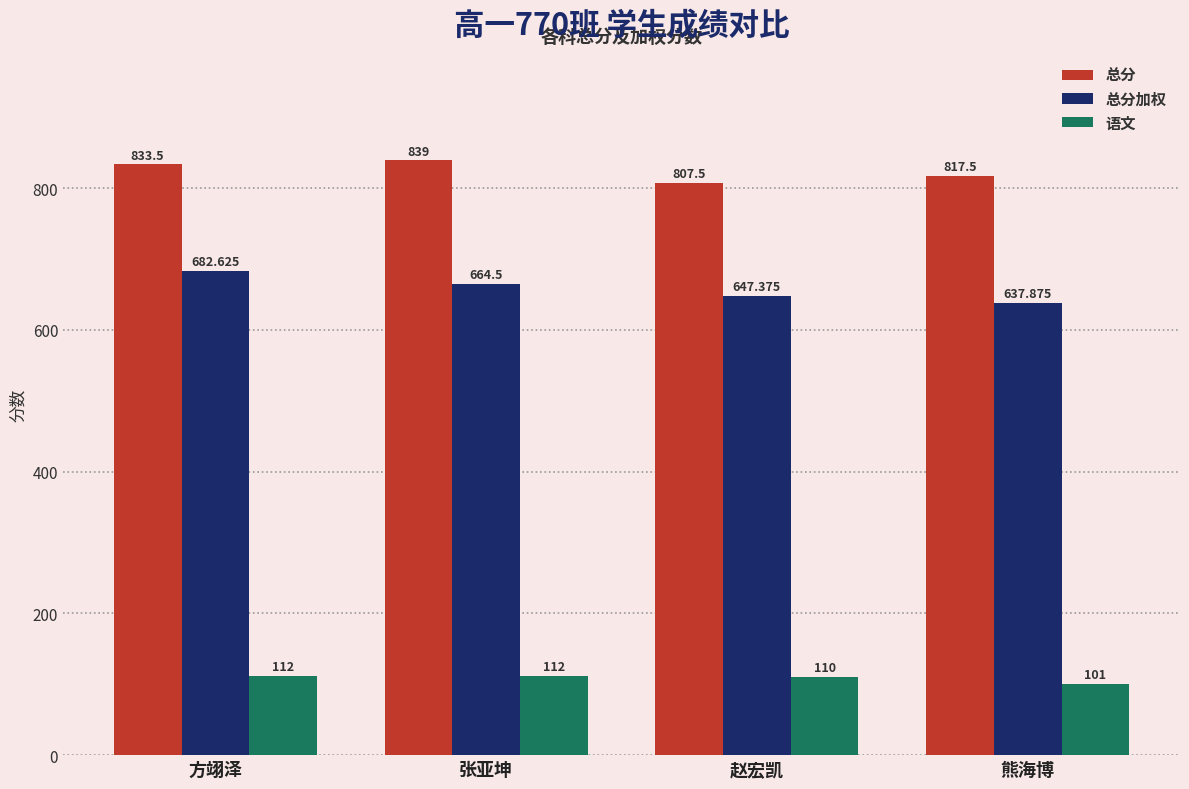

What is the label of the 3rd bar from the right?

张亚坤